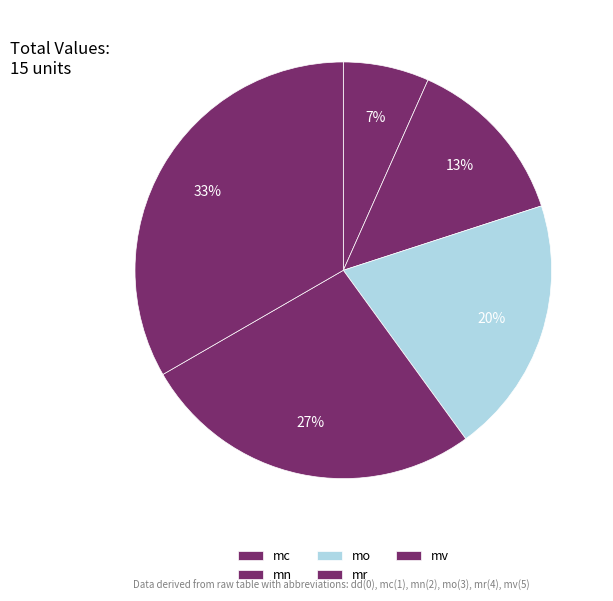

What is the ratio of the value at mc to the value at mo?

0.3